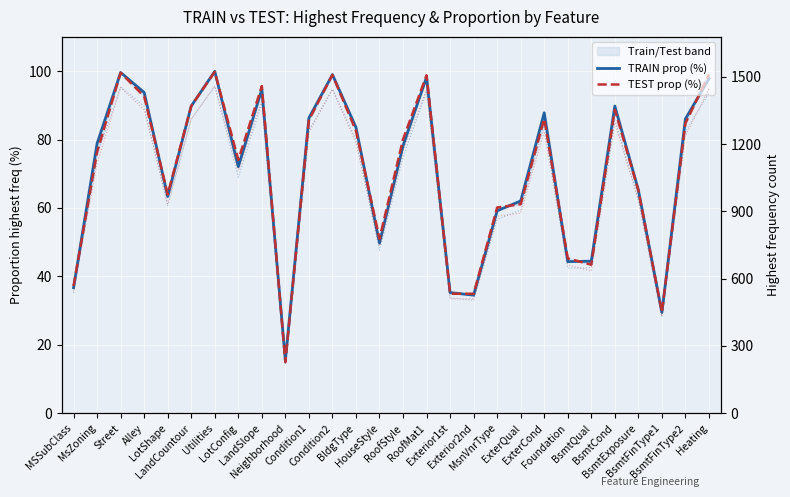

The TEST freq series shows 1478.2 at MsZoning. True or false?

False